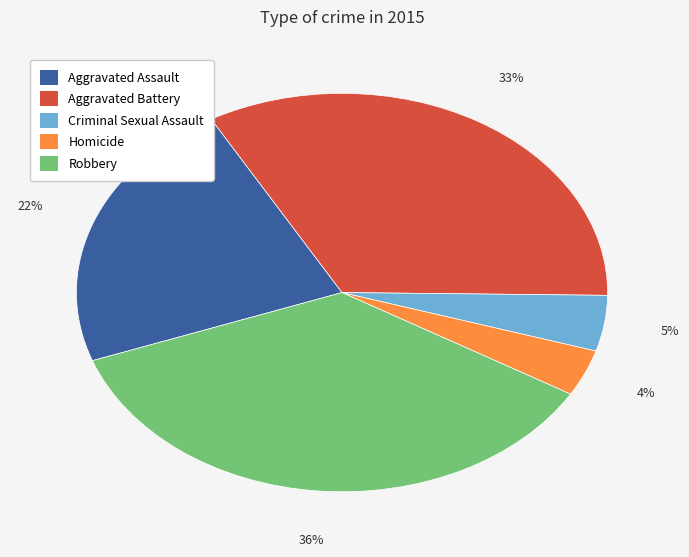

Is there any slice that represents more than half of the pie?

No